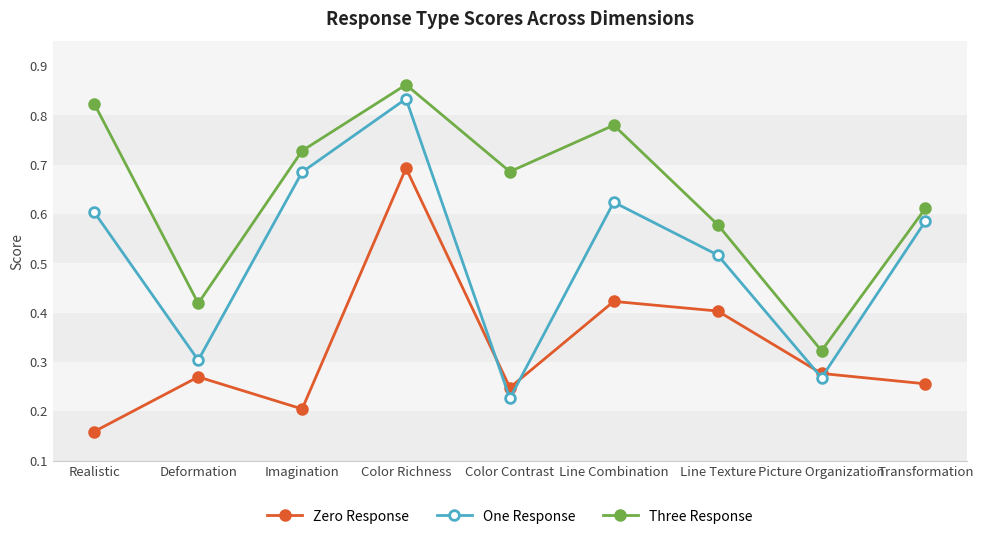

What is the label of the 4th point from the right?

Line Combination